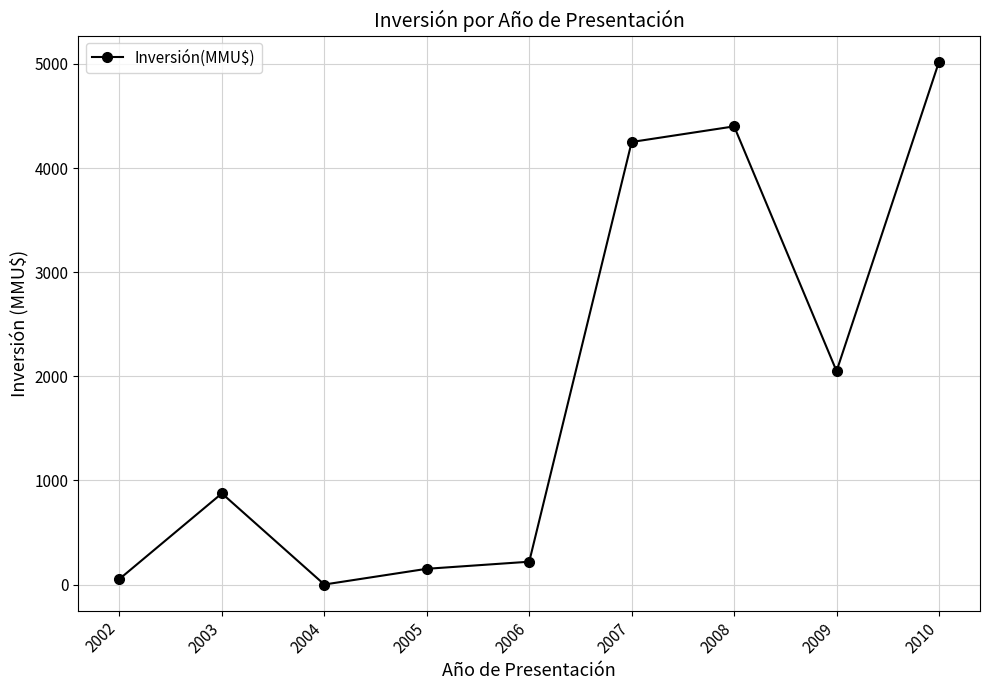

True or false: the data has more than 1 interior local peaks.

True